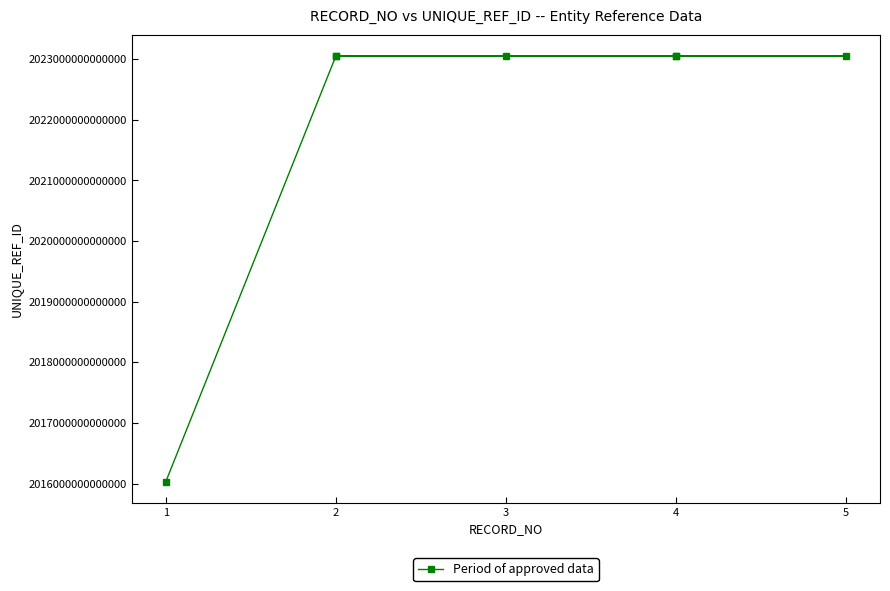

Count the number of data series in this chart.

1